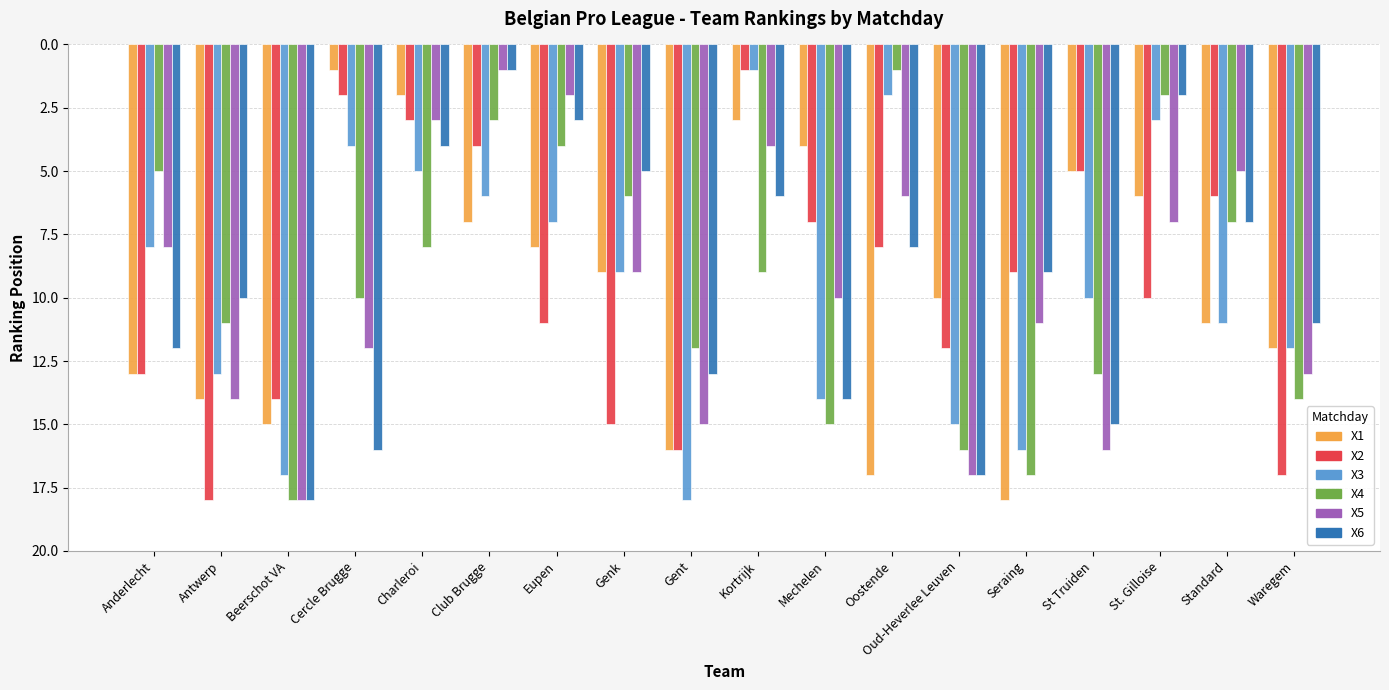

What is the spread (max minus min) of values at Mechelen?

11